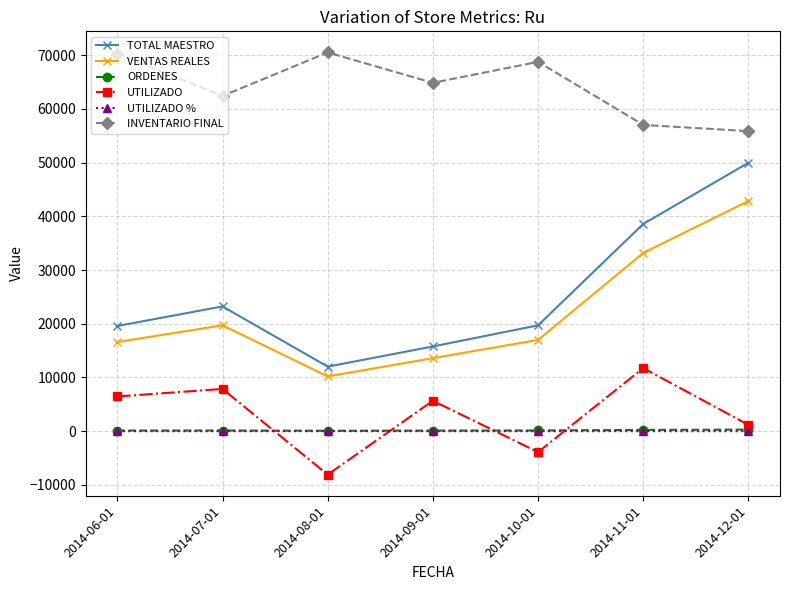

Which series has the largest range (max minus min)?

TOTAL MAESTRO